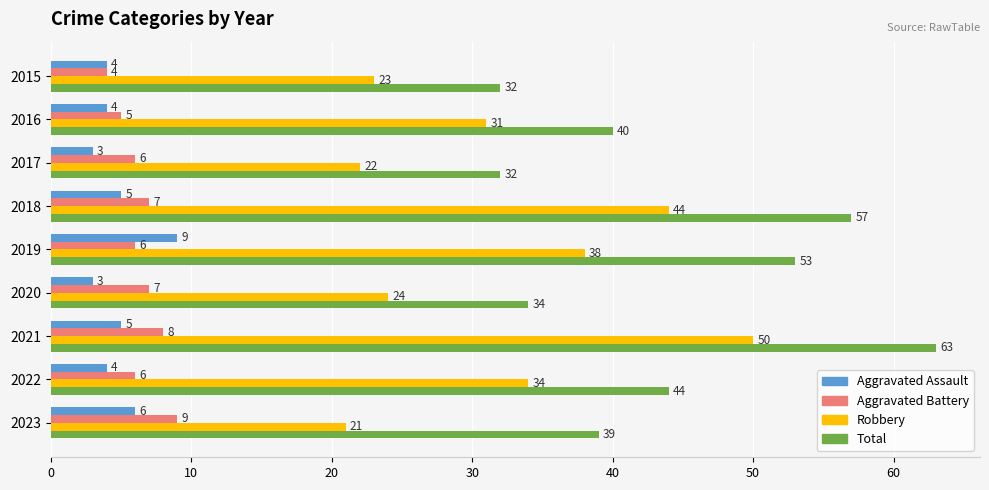

What is the greatest value displayed?

63